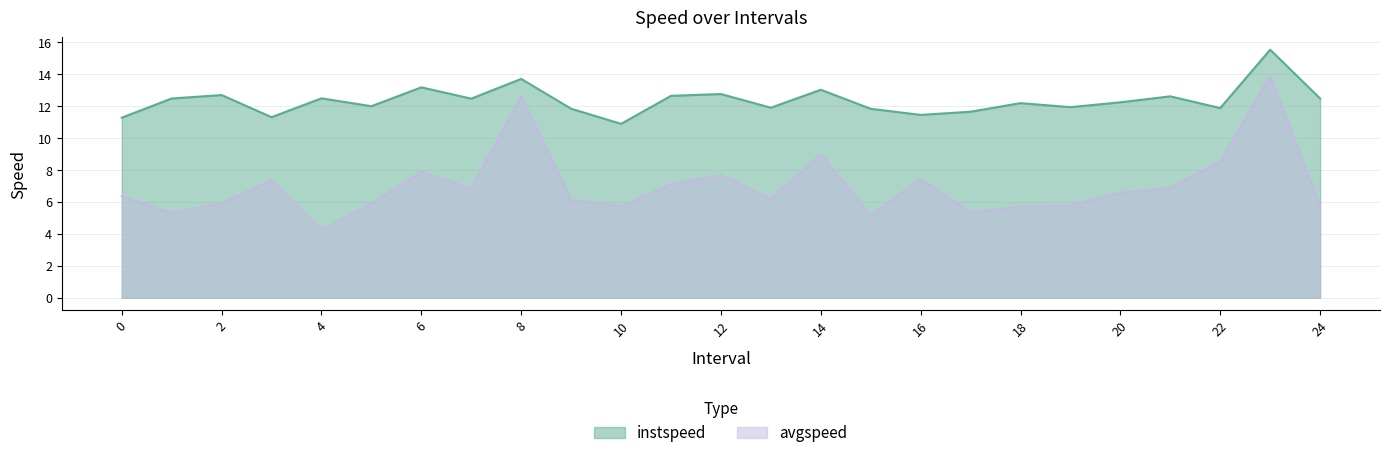

In instspeed, how many points are lower than both neighbors (excluding endpoints)?

8